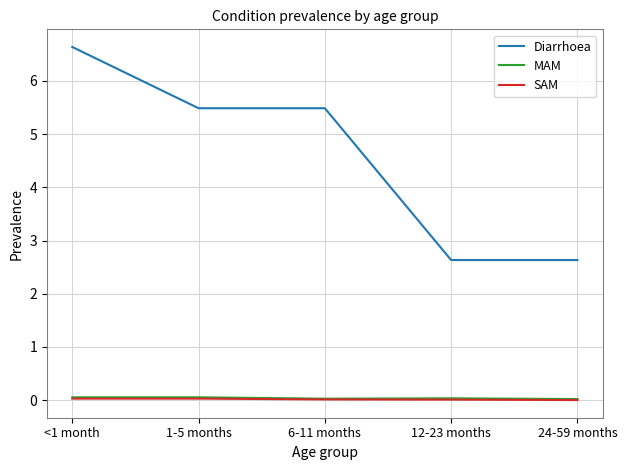

How many lines are shown in the chart?

3